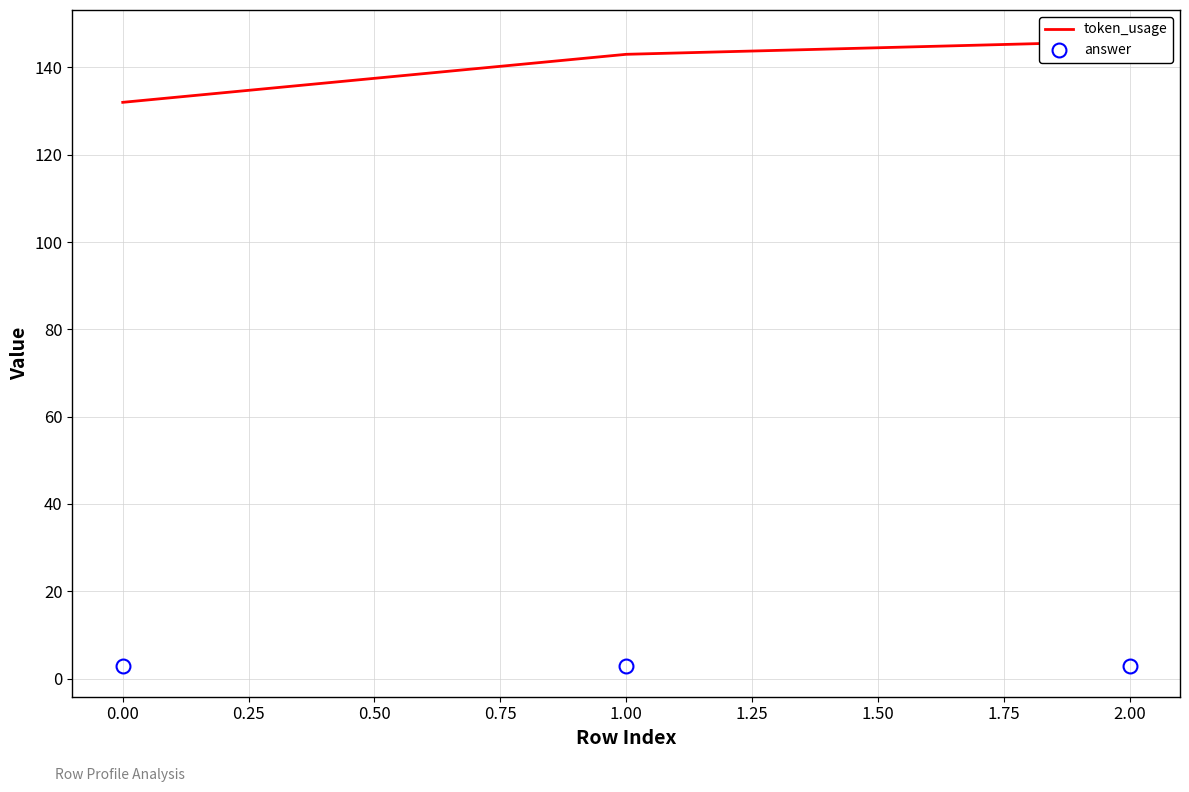

Does the chart display data point markers on the line(s)?

No